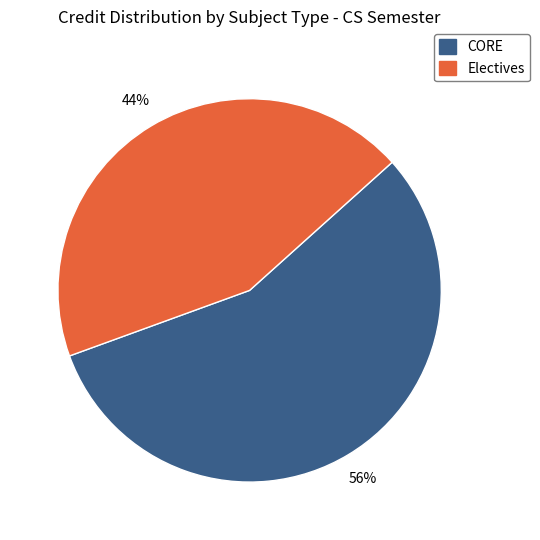

Is there any slice that represents more than half of the pie?

Yes